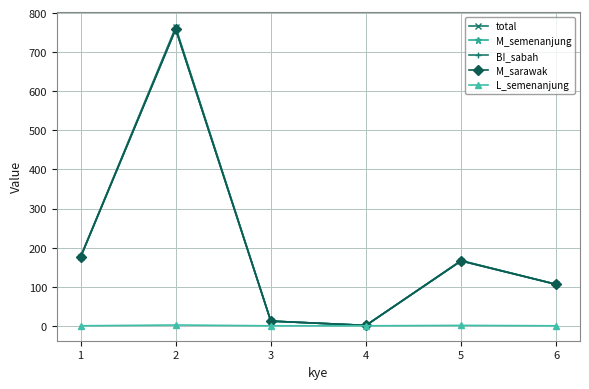

Reading left to right, transcribe all the data shown in this chart.

total: 1=176	2=764	3=12	4=1	5=167	6=106
M_semenanjung: 1=176	2=759	3=12	4=1	5=166	6=106
BI_sabah: 1=175	2=759	3=12	4=1	5=166	6=106
M_sarawak: 1=176	2=759	3=12	4=1	5=166	6=106
L_semenanjung: 1=0	2=2	3=0	4=0	5=1	6=0